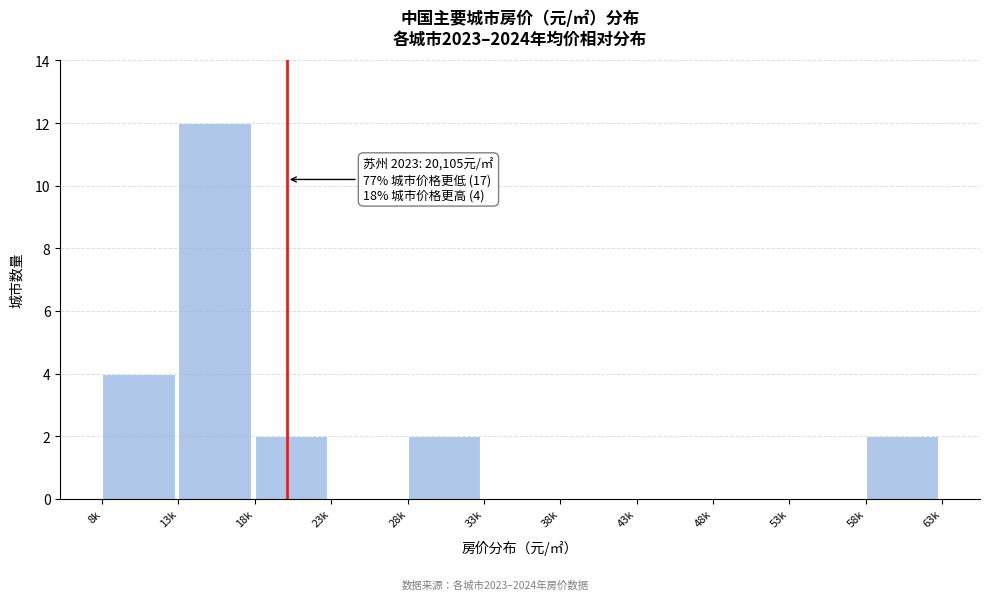

Reading left to right, what are all the values shown in this chart?

8k=4	13k=12	18k=2	23k=0	28k=2	33k=0	38k=0	43k=0	48k=0	53k=0	58k=2